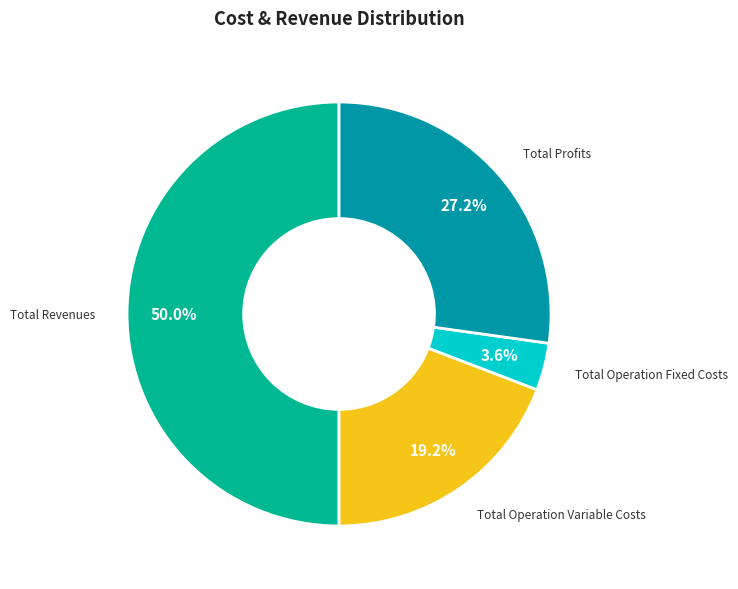

Rank the categories by value from highest to lowest.

Total Revenues, Total Profits, Total Operation Variable Costs, Total Operation Fixed Costs